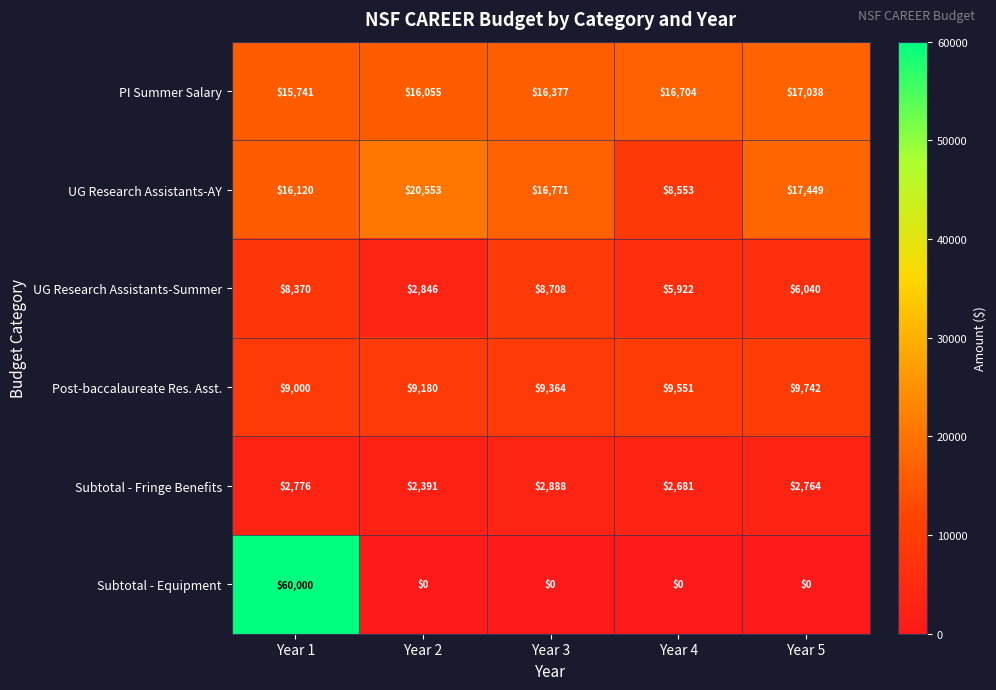

Which series has the largest range (max minus min)?

Subtotal - Equipment